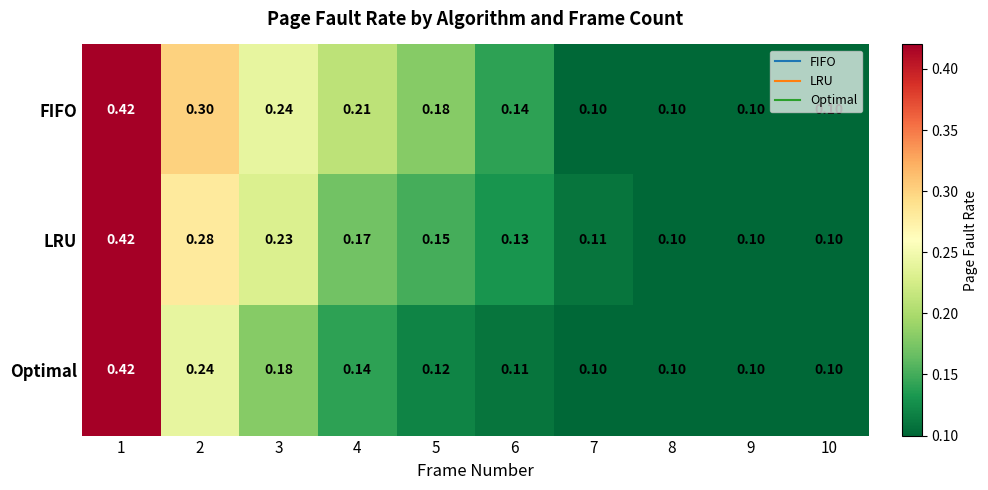

List the series in order of their overall mean, lowest first.

Optimal, LRU, FIFO